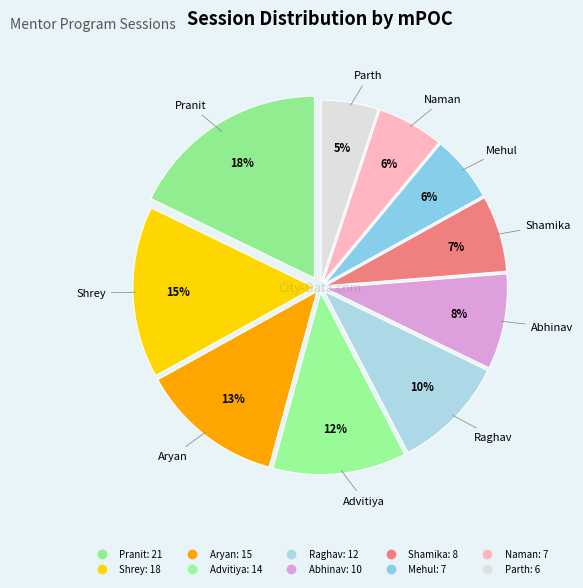

Which category has the smallest portion of the pie?

Parth